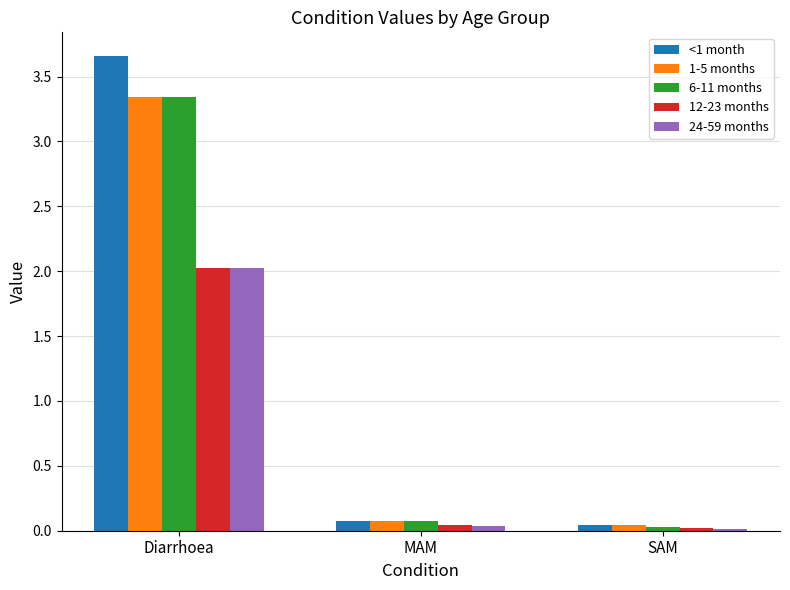

At how many categories does at least one series exceed 0?

3